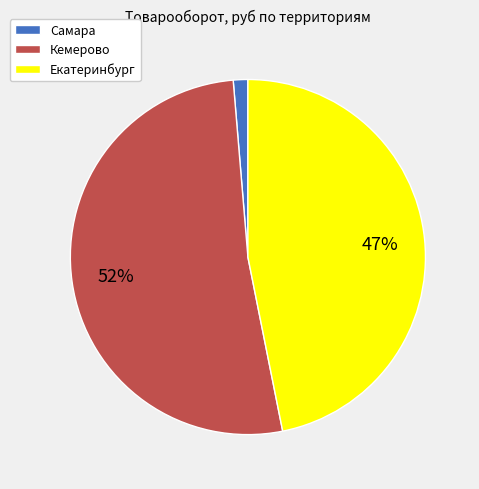

How many slices are in this pie chart?

3